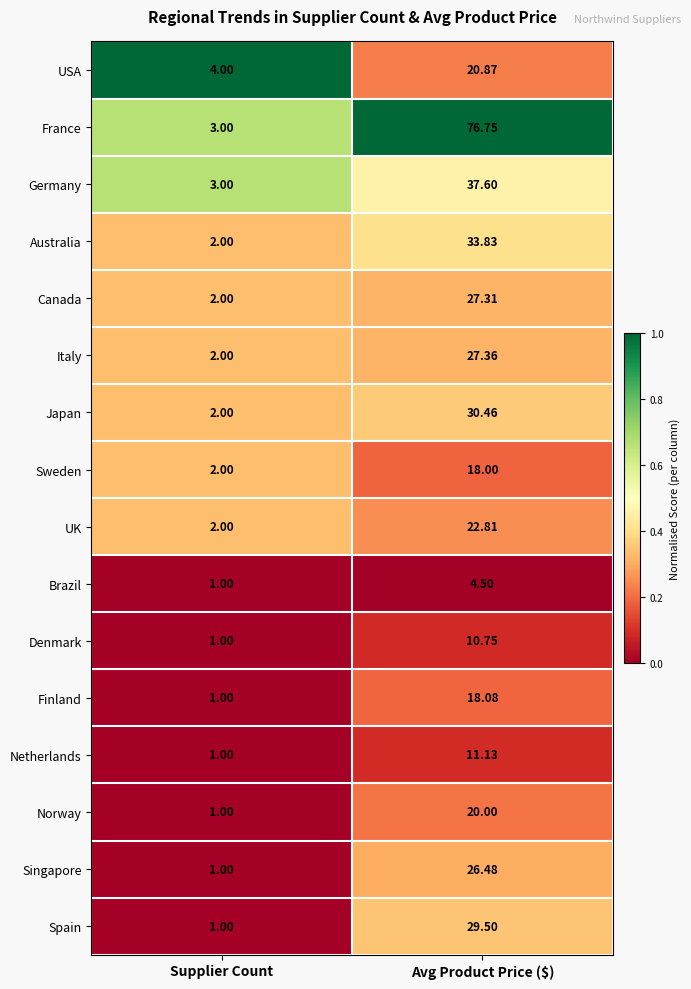

Which series has the largest range (max minus min)?

France